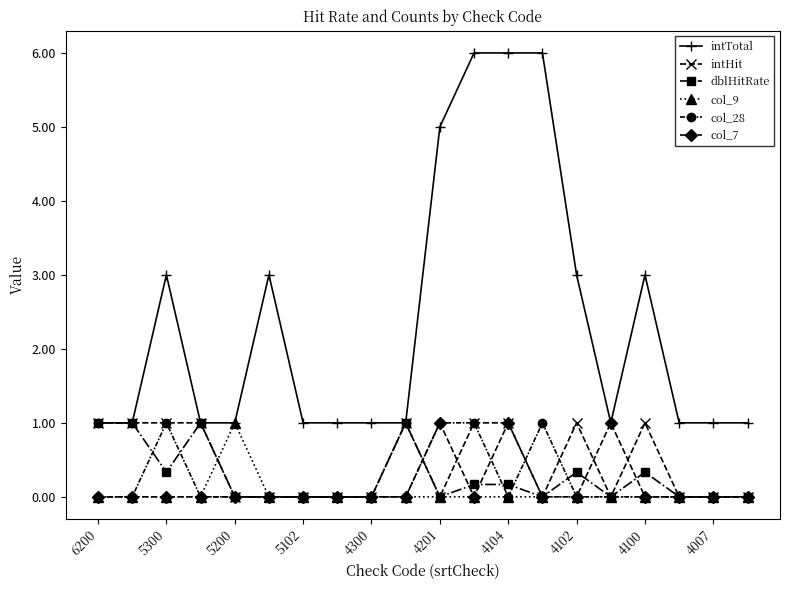

Which series has the widest spread of values?

intTotal